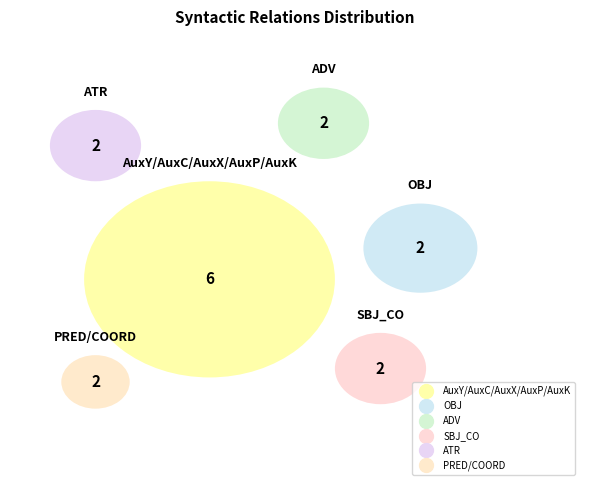

Is there a majority slice in this chart?

No